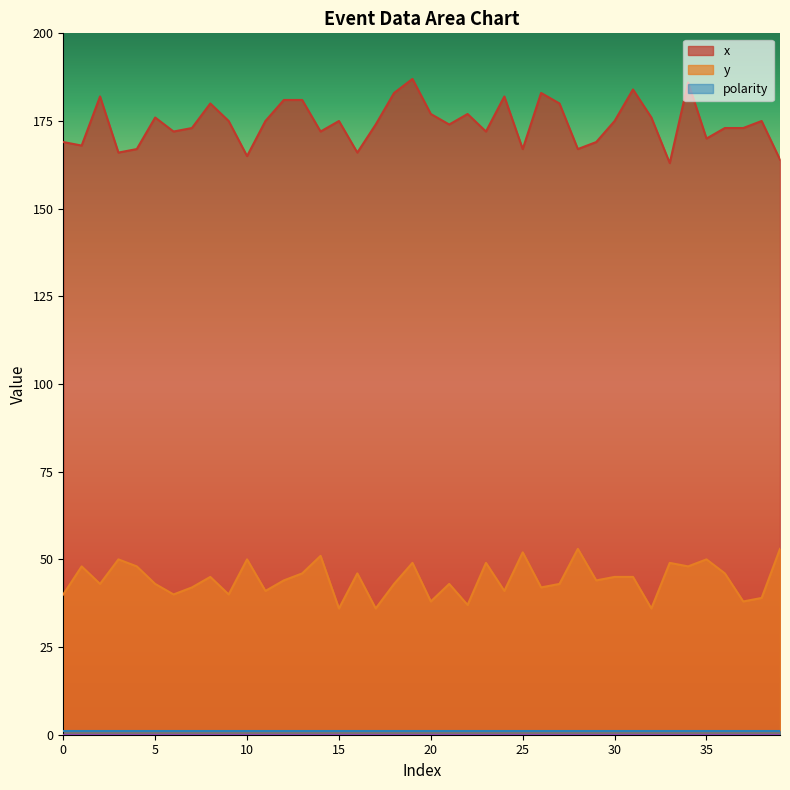

In y, how many points are higher than both neighbors (excluding endpoints)?

13